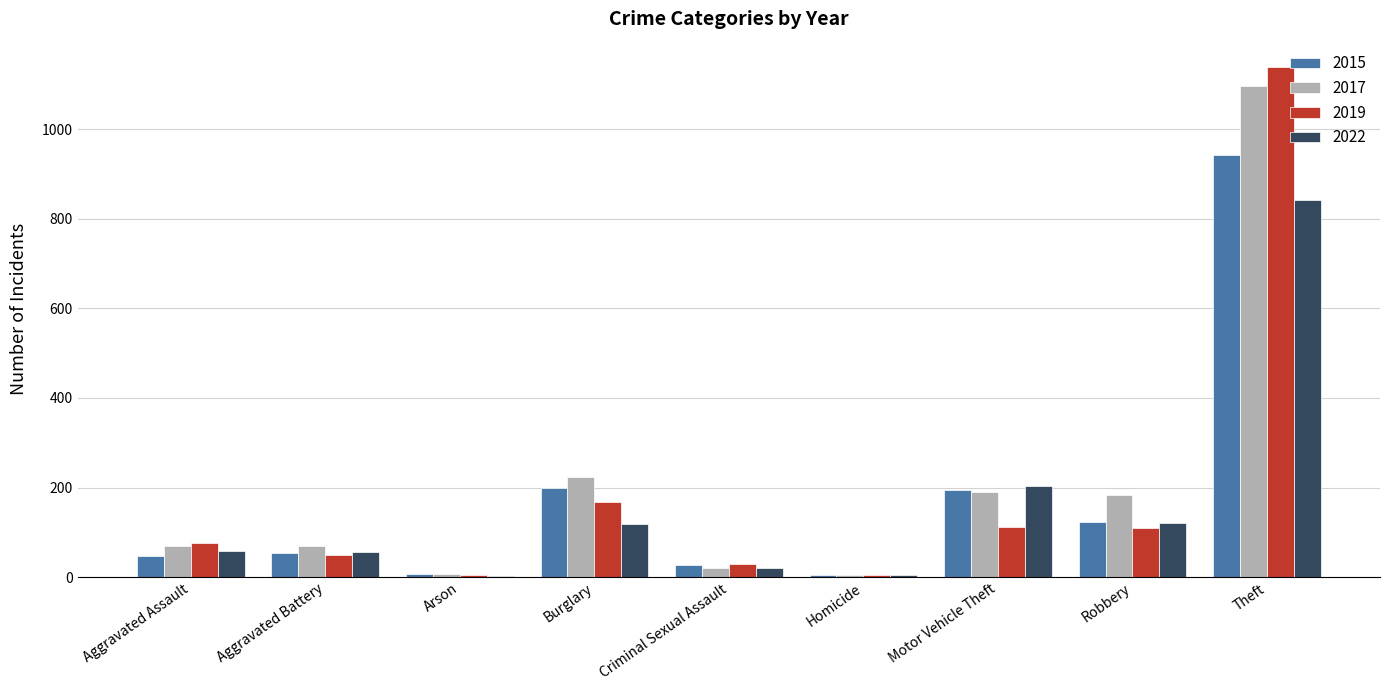

What is the highest value of the 2017 series?

1096